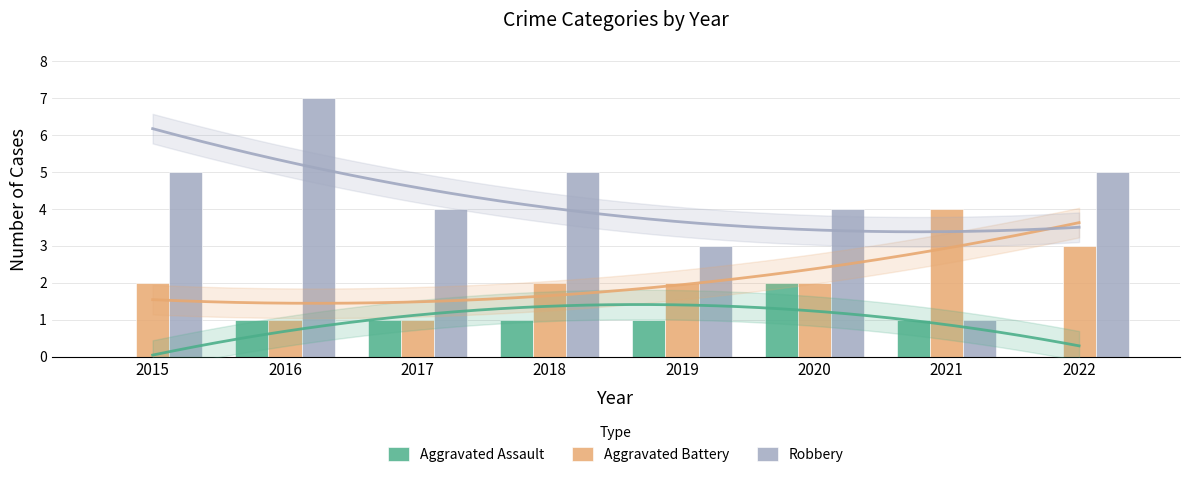

What is the total value across all series at 2018?

8